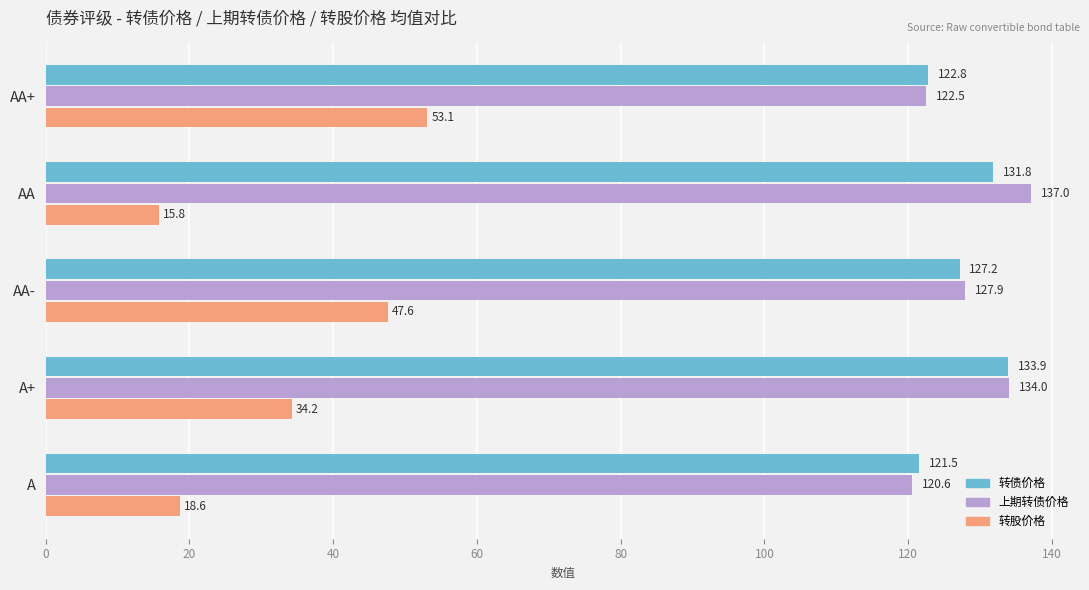

Rank the series by their maximum value, from highest to lowest.

上期转债价格, 转债价格, 转股价格